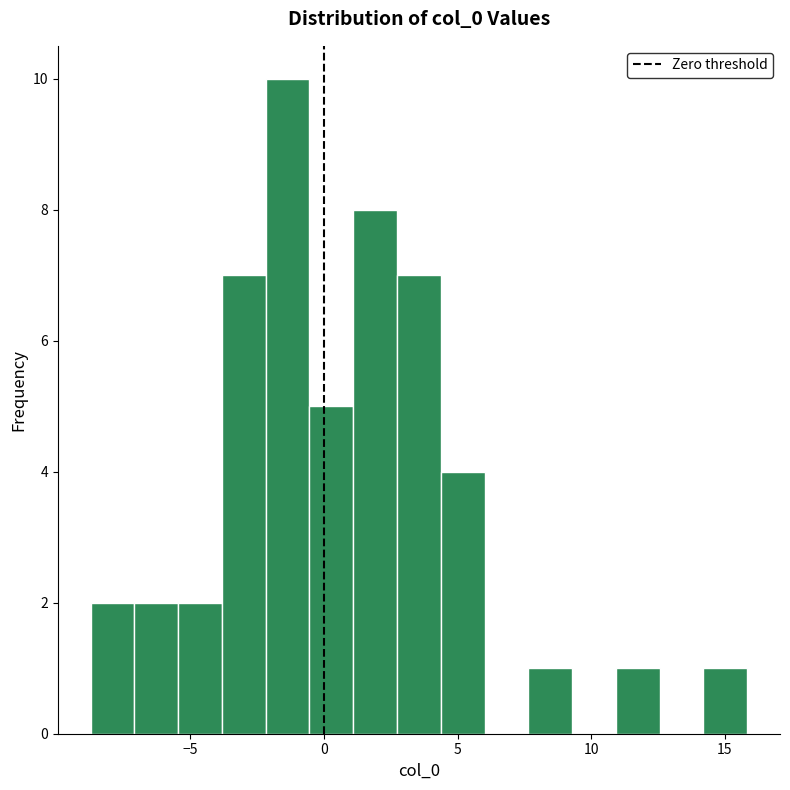

Read against the x-axis, roughly where is the centre of the tallest bar?

-1.5